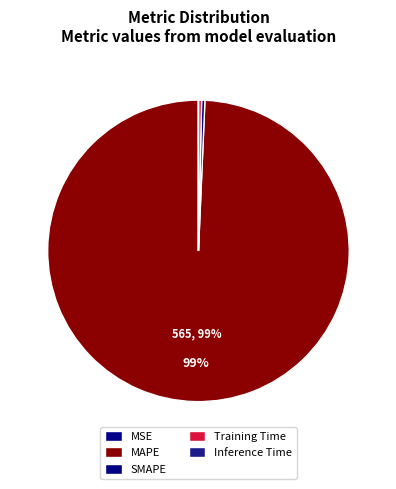

Do Training Time and MAPE together represent more than half of the pie?

Yes